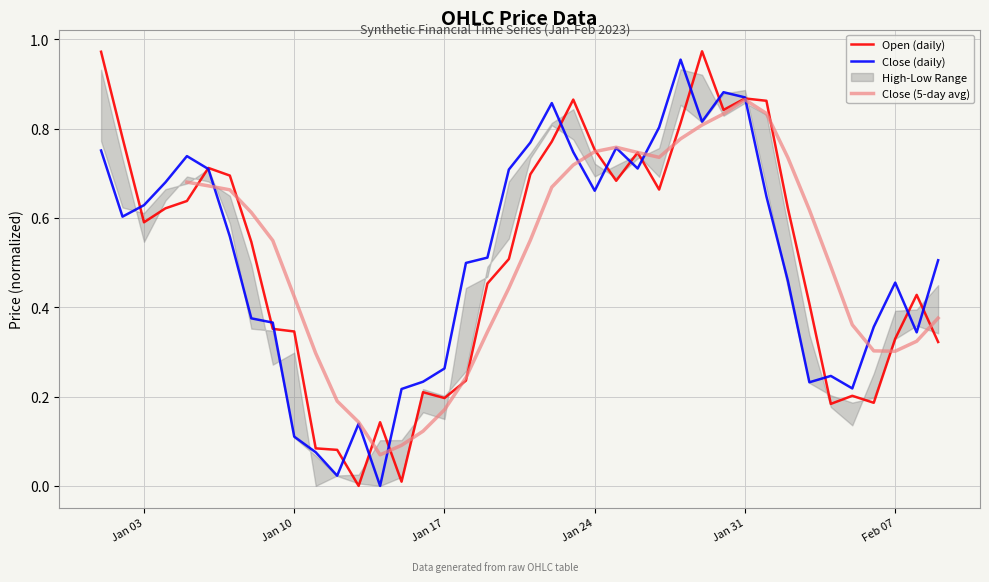

What is the highest value of the Open series?

1.0